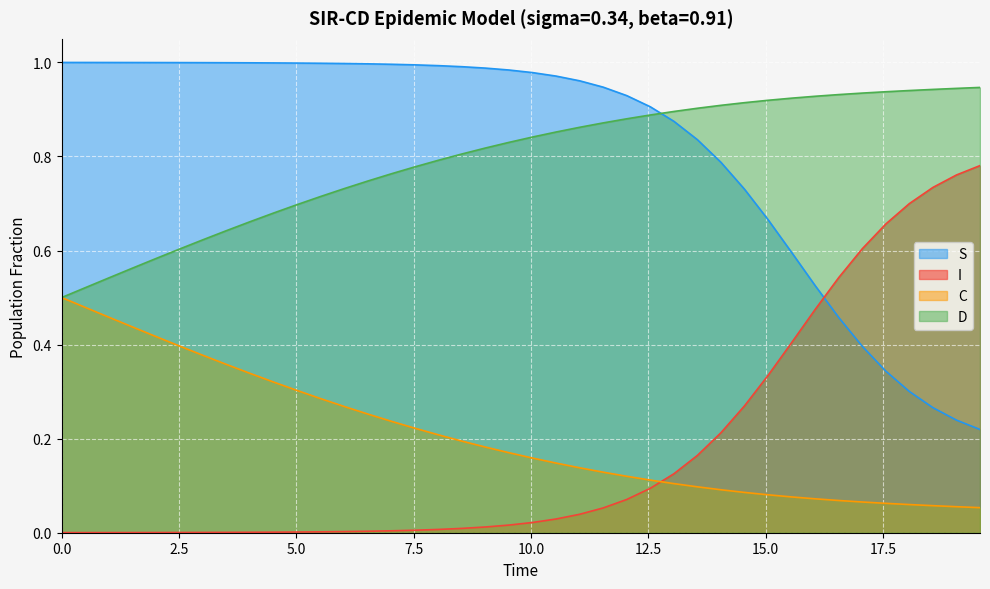

True or false: S and D intersect in this chart.

True